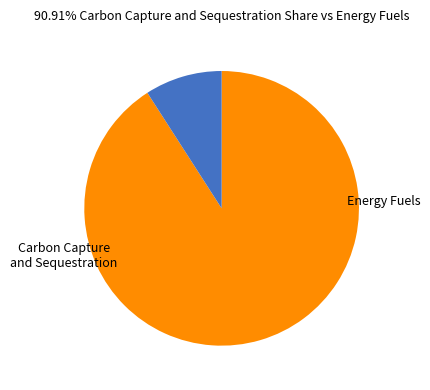

Is there any slice that represents more than half of the pie?

Yes